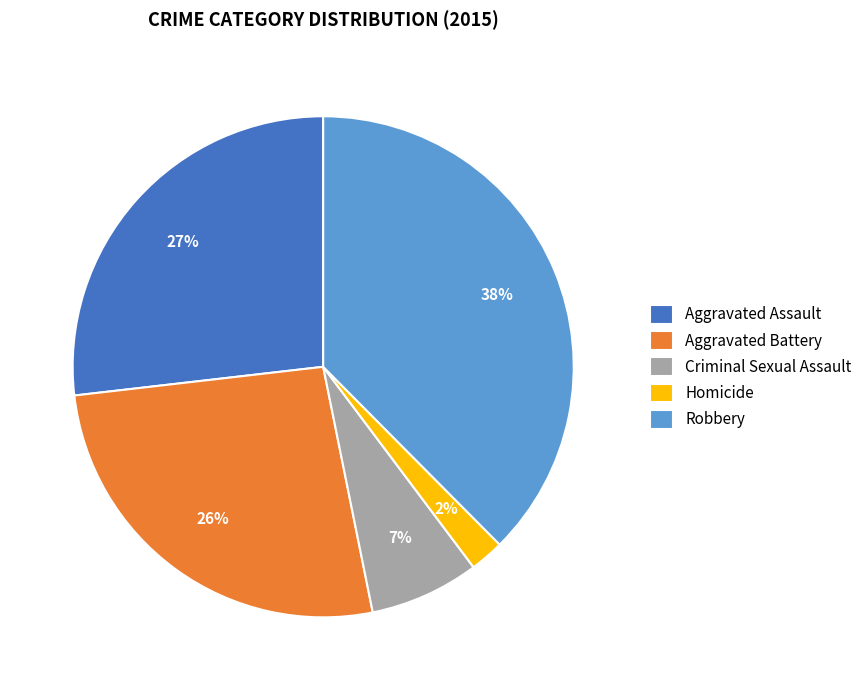

True or false: Aggravated Assault accounts for 22% of the total.

False